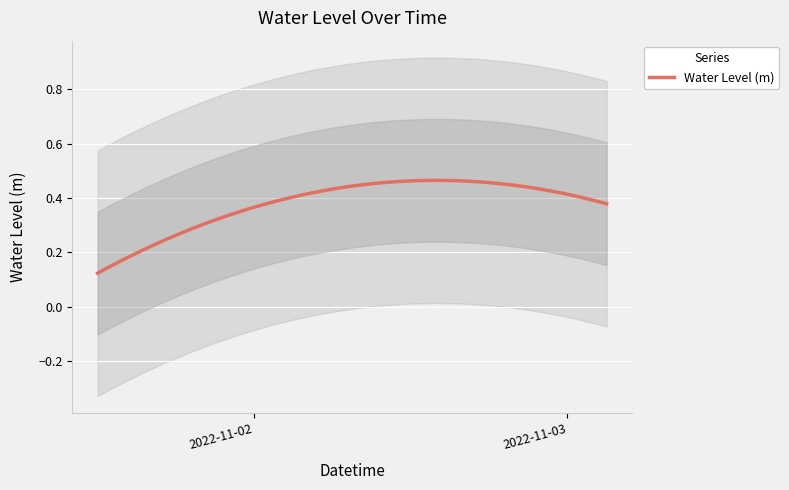

What is the sum of the values at 2022-11-02 23:00:00 and 2022-11-02 12:00:00?

0.8